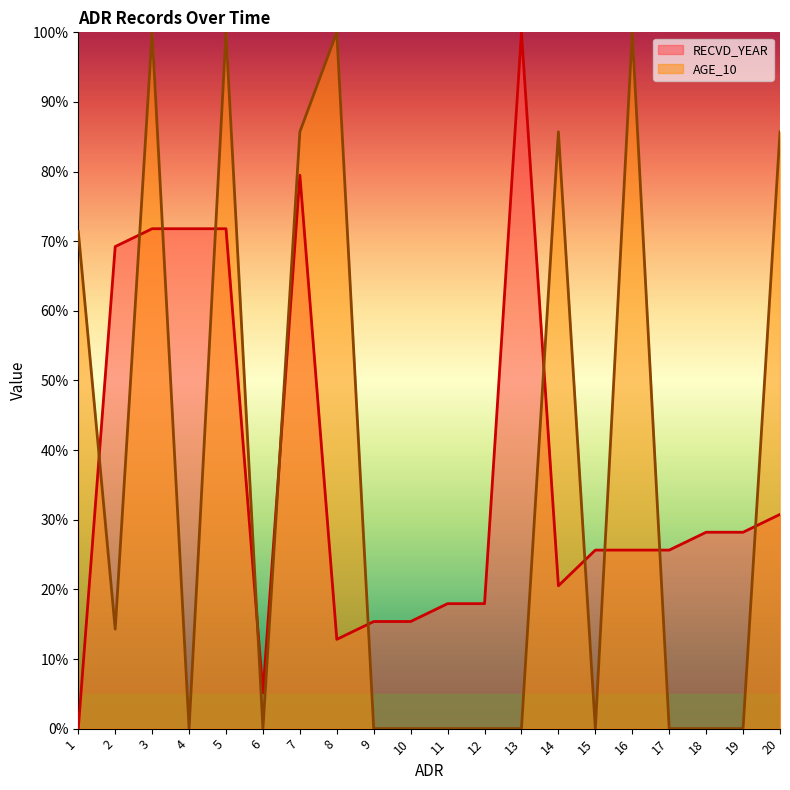

What is the difference between the maximum and minimum values in the AGE_10 series?

100.0